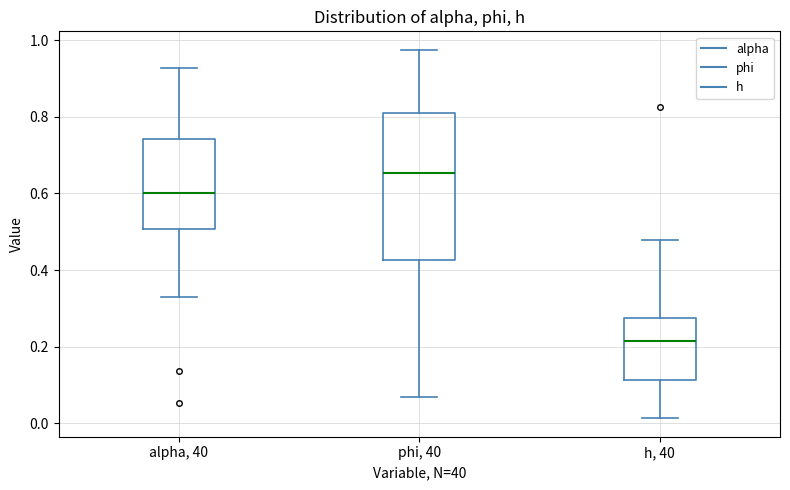

Which box has the highest median line?

phi, 40